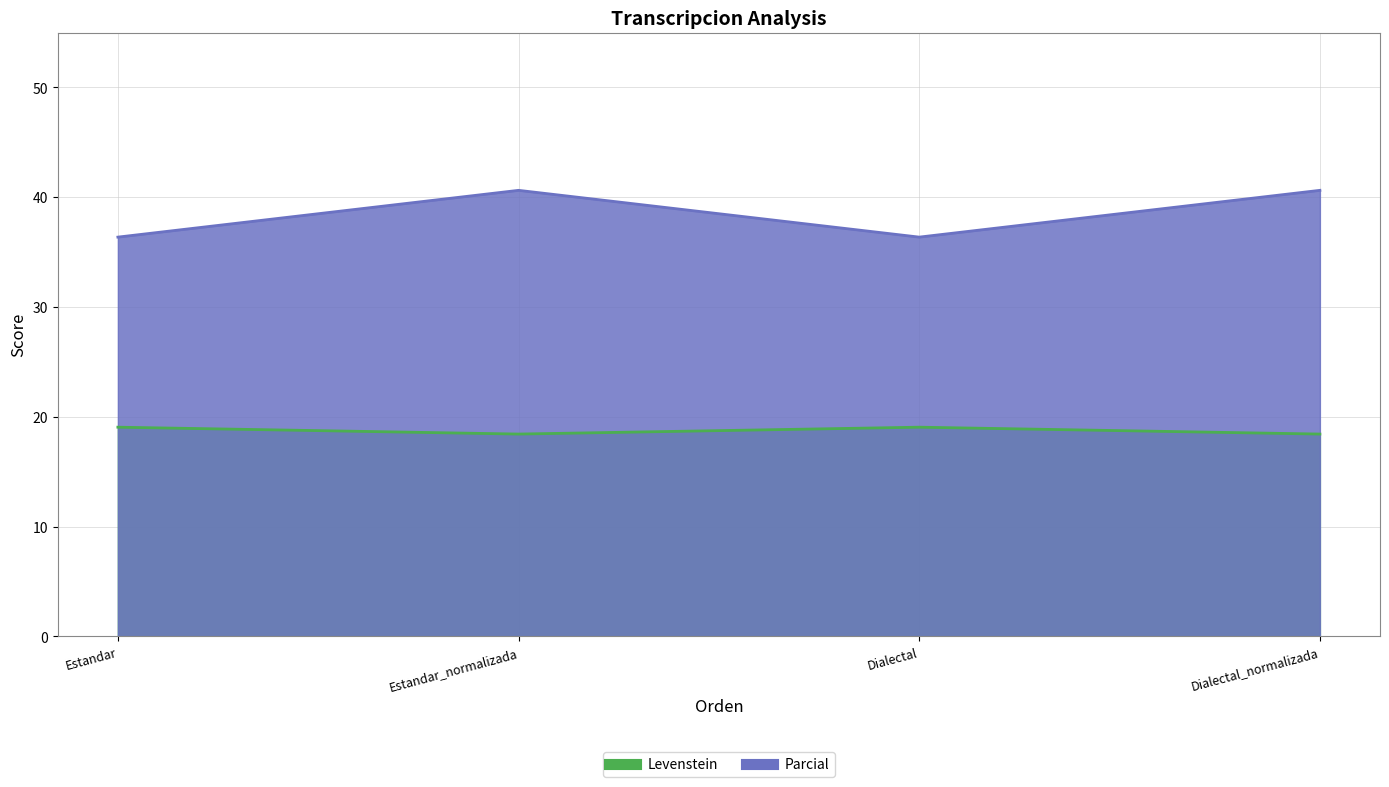

True or false: Levenstein and Parcial cross at least once.

False